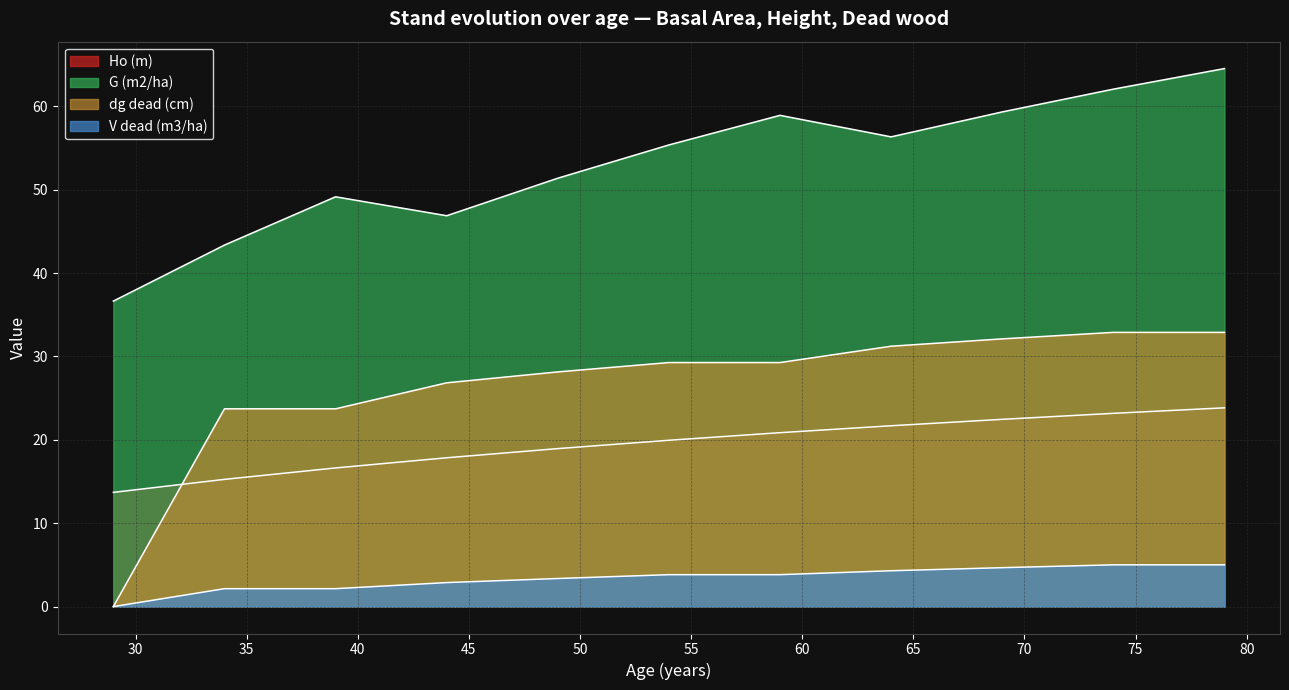

Reading left to right, list all the values displayed in this chart.

Ho (m): 29=13.7	34=15.3	39=16.6	44=17.9	49=18.9	54=19.9	59=20.9	64=21.7	69=22.5	74=23.2	79=23.8
G (m2/ha): 29=36.6	34=43.4	39=49.1	44=46.9	49=51.4	54=55.4	59=58.9	64=56.3	69=59.3	74=62.1	79=64.5
dg dead (cm): 29=0.0	34=23.7	39=23.7	44=26.8	49=28.1	54=29.3	59=29.3	64=31.2	69=32.1	74=32.9	79=32.9
V dead (m3/ha): 29=0.0	34=2.1	39=2.1	44=2.9	49=3.4	54=3.8	59=3.8	64=4.3	69=4.7	74=5.0	79=5.0